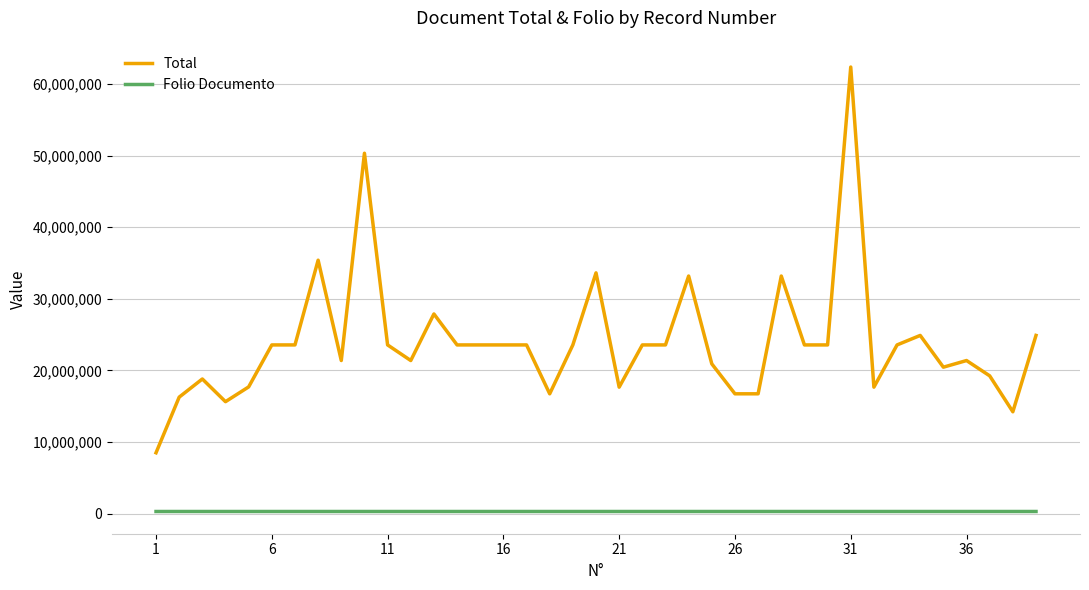

What is the highest value of the Total series?

62392652